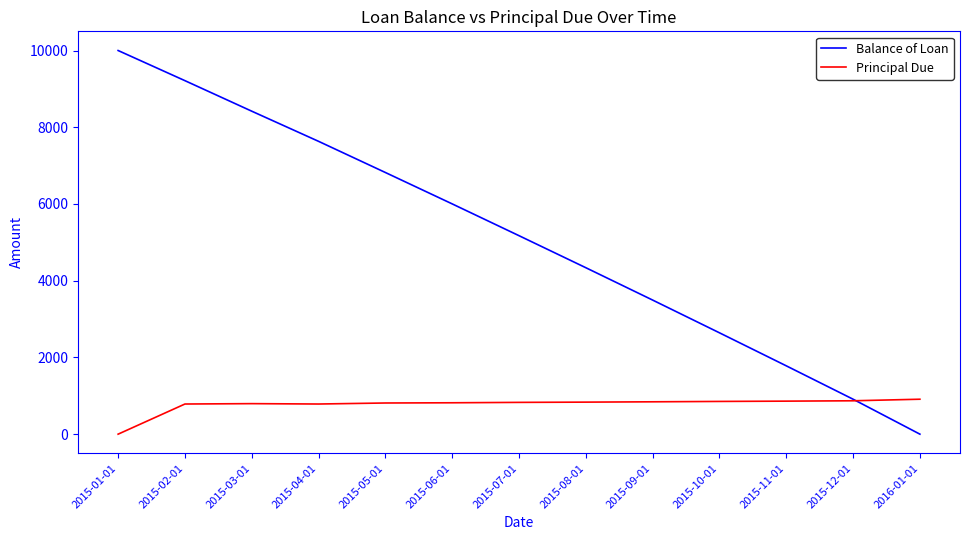

Is the value of Balance of Loan at 2015-01-01 greater than the value of Principal Due at 2015-01-01?

Yes